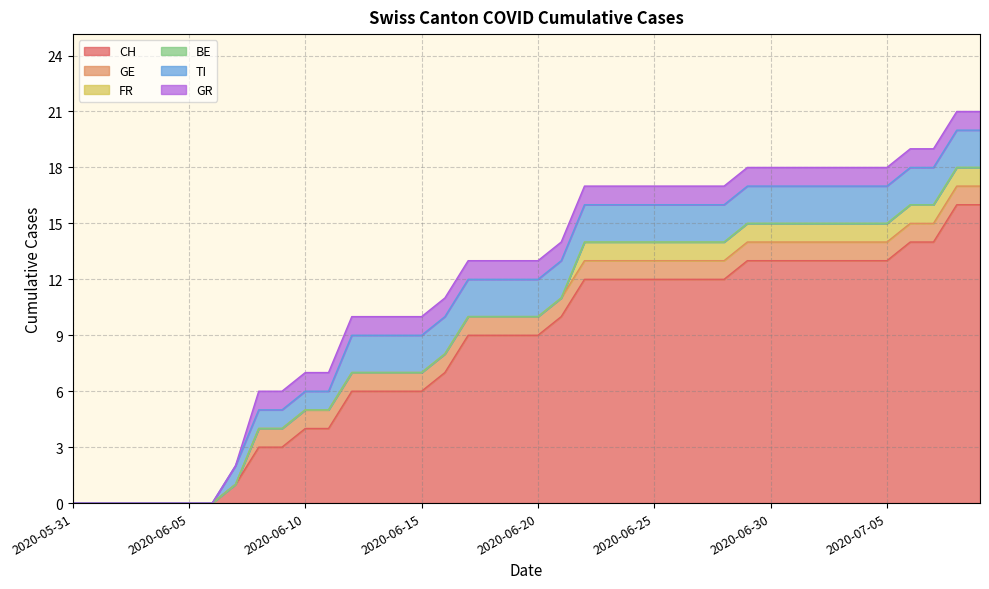

Which category has the highest value in the TI series?

2020-06-12